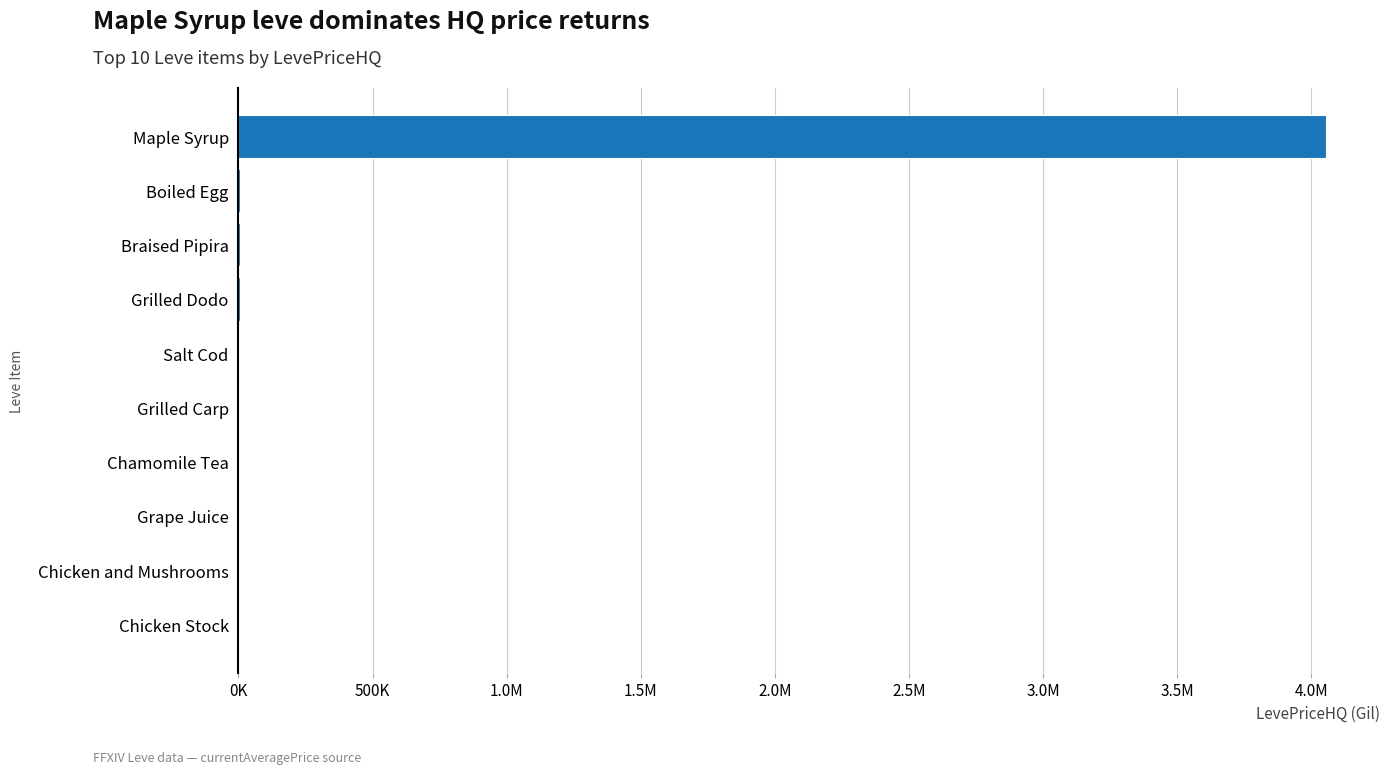

Are the bars horizontal?

Yes